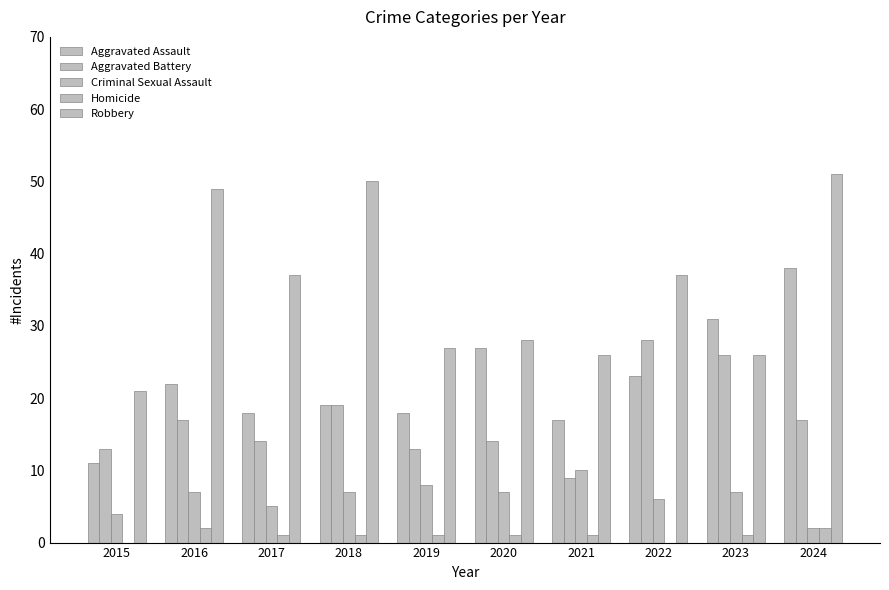

Count the number of data series in this chart.

5